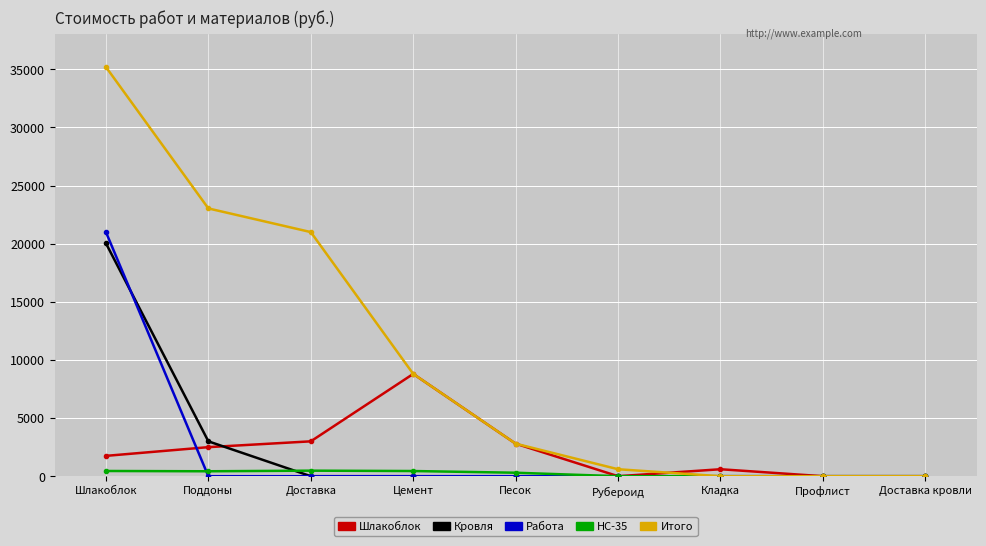

What is the label of the 8th point from the right?

Поддоны